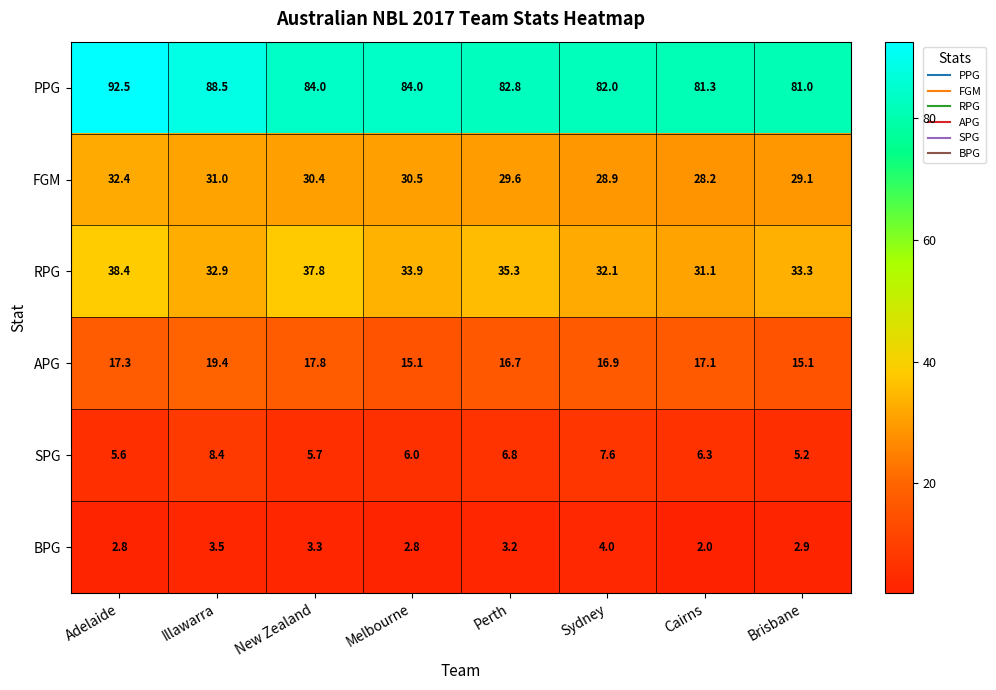

Rank the categories by RPG value from lowest to highest.

Cairns, Sydney, Illawarra, Brisbane, Melbourne, Perth, New Zealand, Adelaide